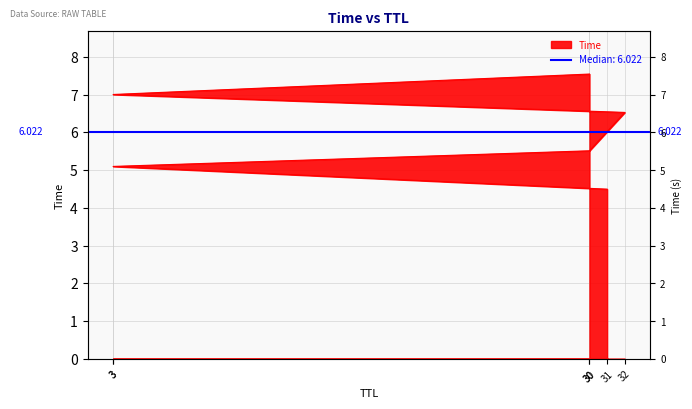

What is the sum of the values at 30 and 31?

10.0